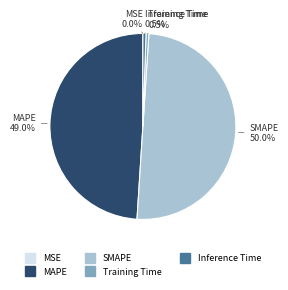

What is the ratio of the value at MAPE to the value at SMAPE?

1.0